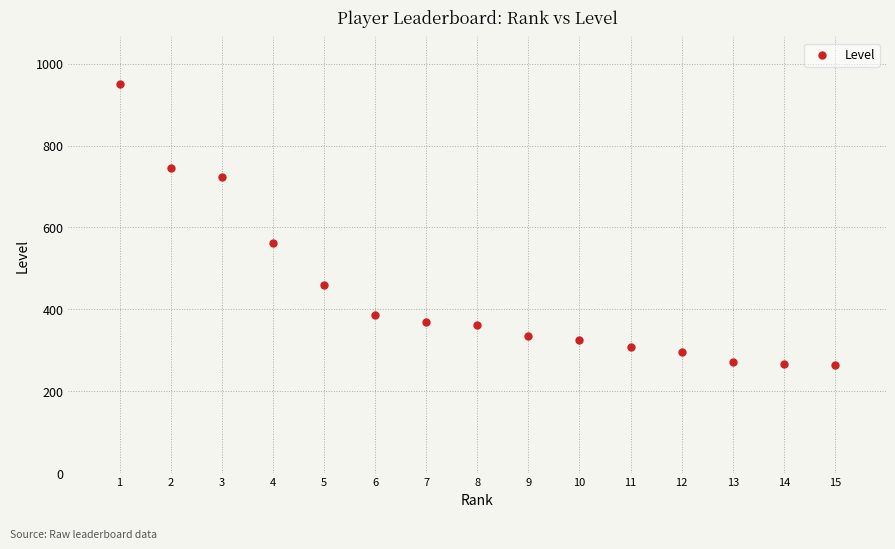

What is the range of X values (max minus min)?

14